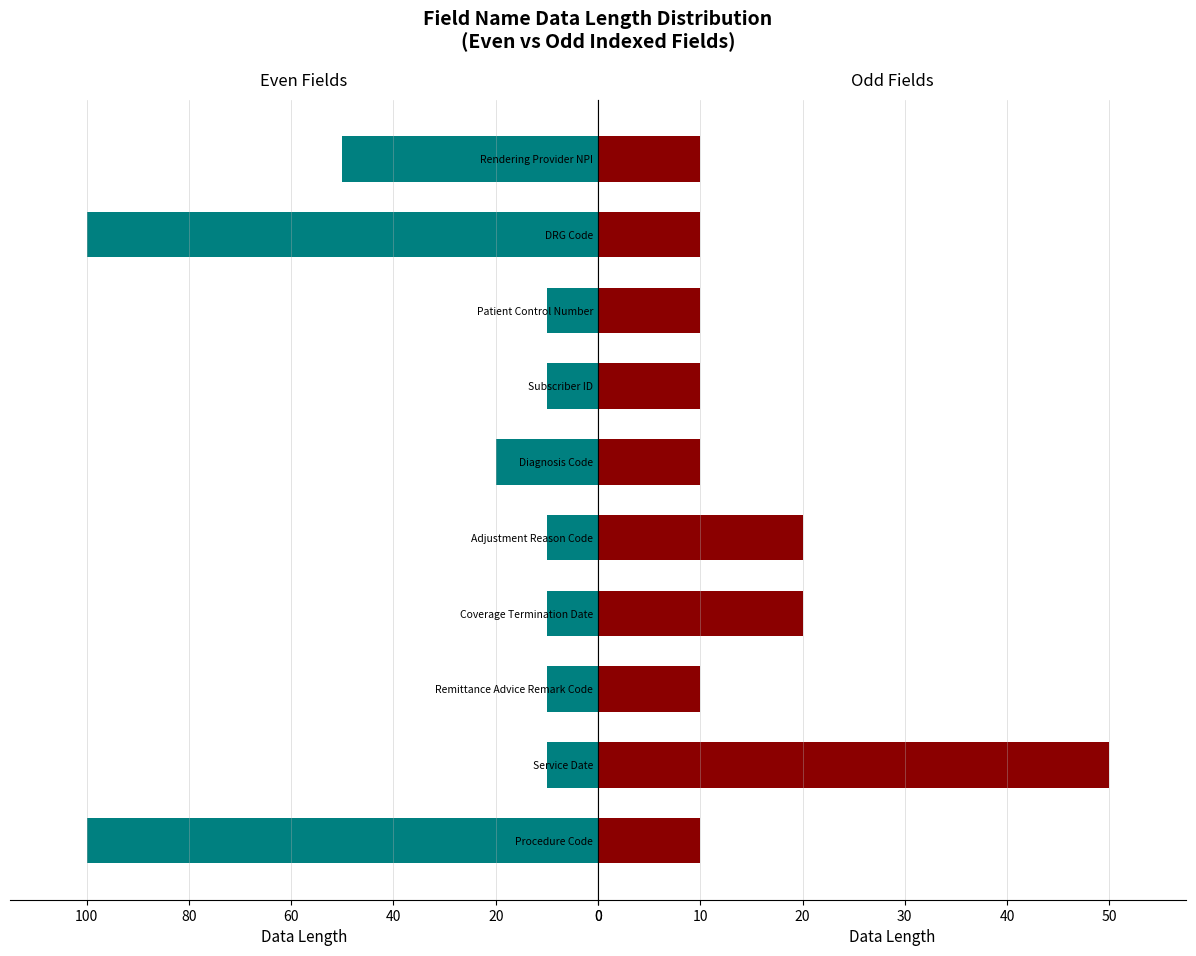

Is it true that Odd Fields equals 3 at Rendering Provider NPI?

False